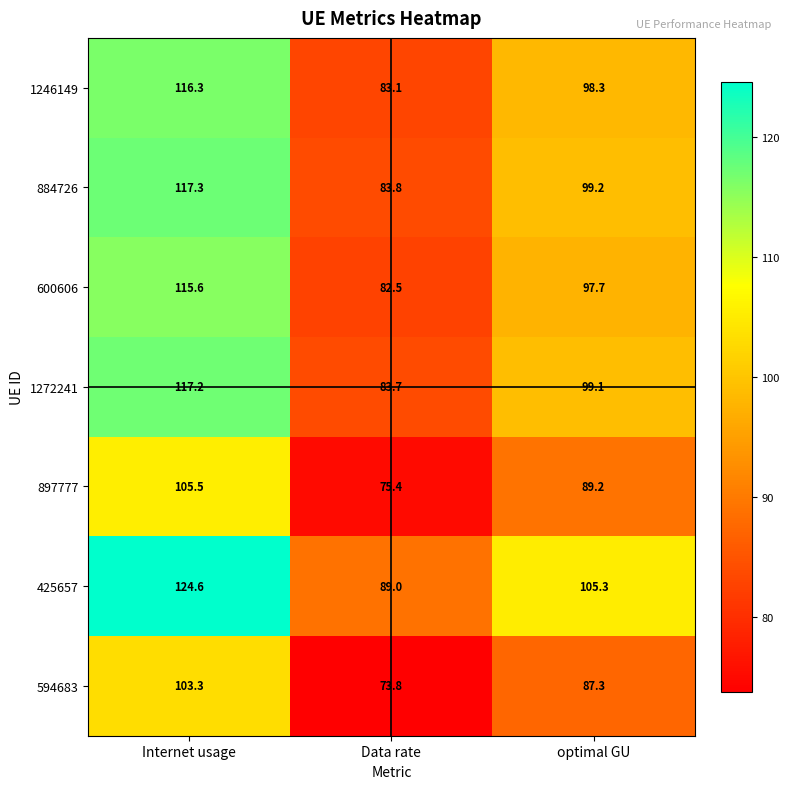

Which category has the lowest value across all series?

Data rate